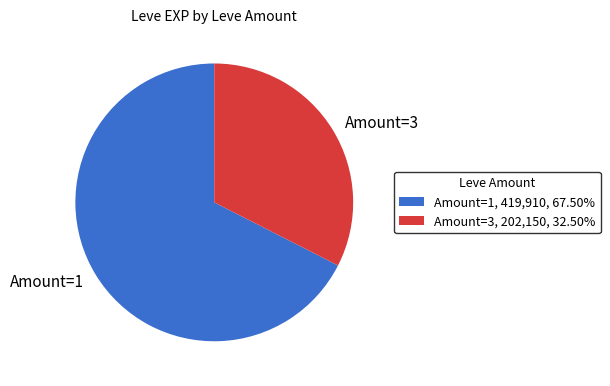

Approximately how many times larger is the value at Amount=3 compared to Amount=1?

0.5